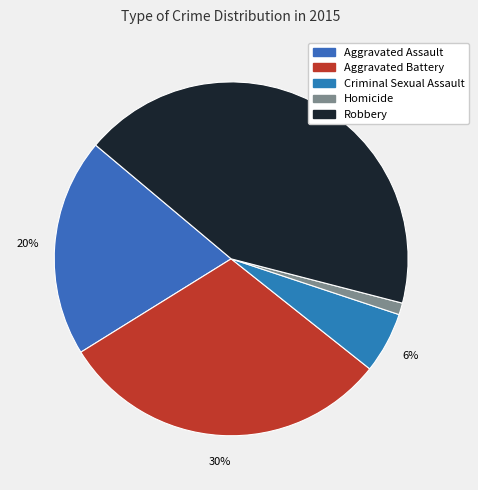

Combined, what portion of the pie is Homicide and Criminal Sexual Assault?

6.7%